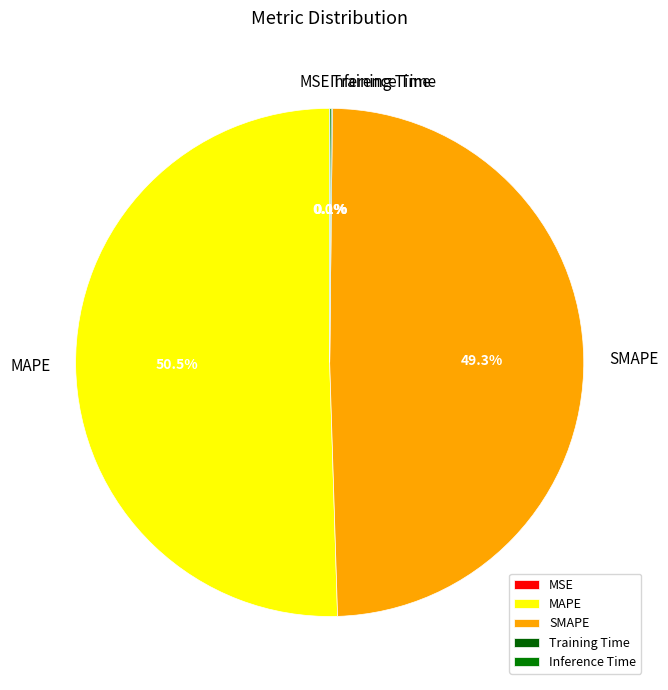

Is there any slice that represents more than half of the pie?

Yes